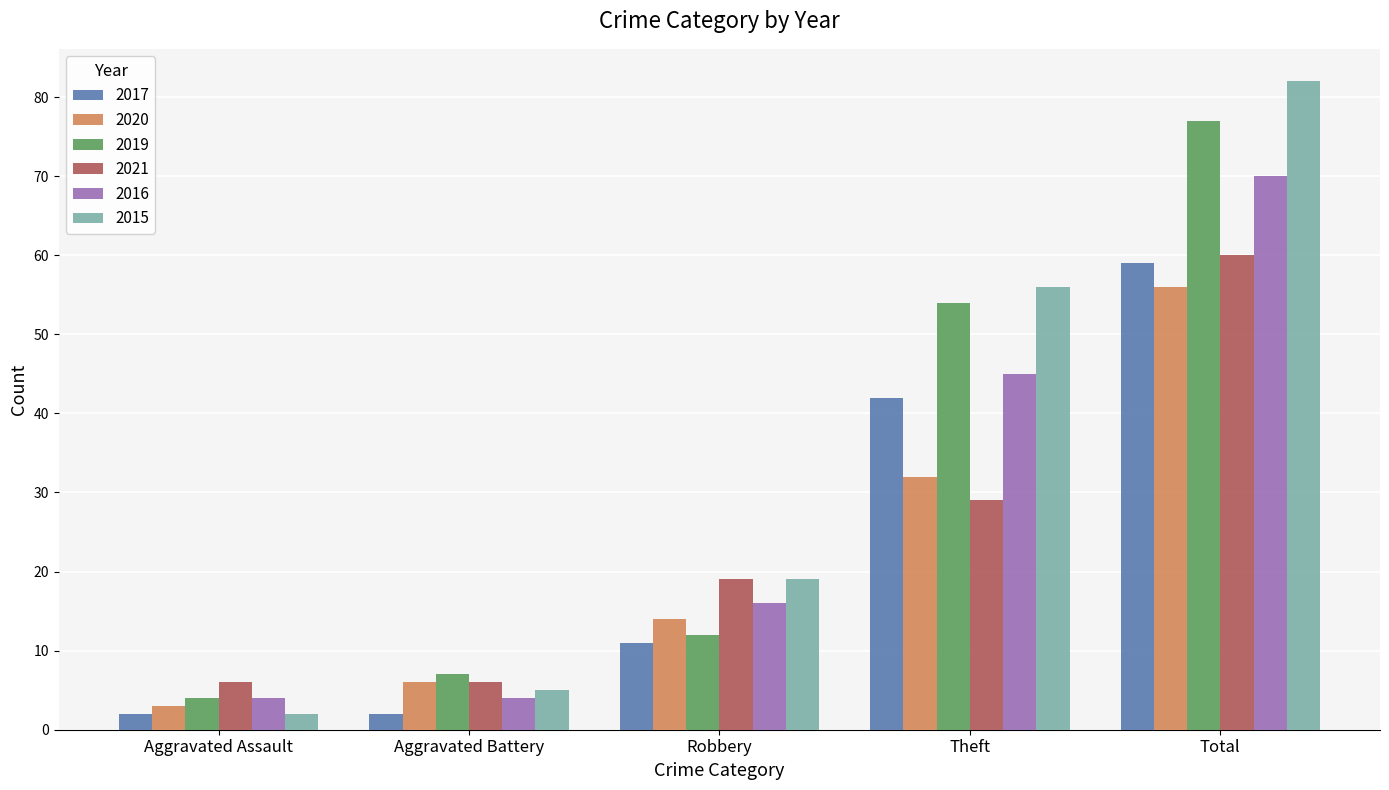

Which series has the largest total across all categories?

2015